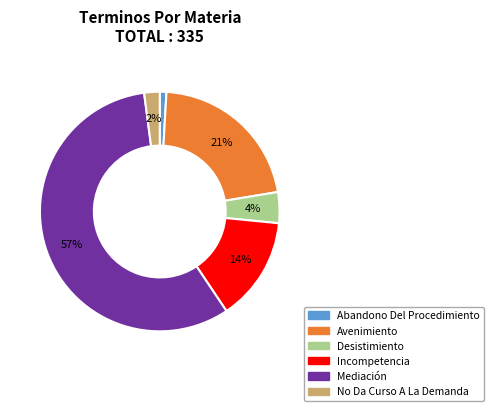

Which has a higher value, Desistimiento or Mediación?

Mediación